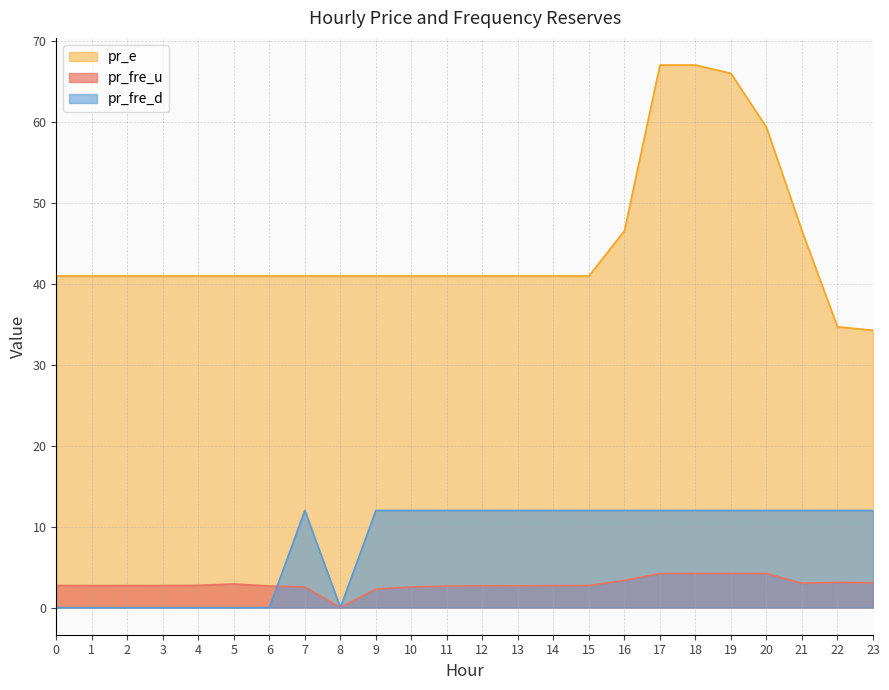

Reading right to left, what are all the values shown in this chart?

pr_fre_u: 23=3.1	22=3.1	21=3.0	20=4.2	19=4.2	18=4.2	17=4.2	16=3.4	15=2.7	14=2.7	13=2.7	12=2.7	11=2.7	10=2.5	9=2.3	8=0.0	7=2.5	6=2.7	5=2.9	4=2.7	3=2.7	2=2.7	1=2.7	0=2.7
pr_e: 23=34.2	22=34.7	21=46.5	20=59.3	19=66.0	18=67.0	17=67.0	16=46.5	15=40.9	14=40.9	13=40.9	12=40.9	11=40.9	10=40.9	9=40.9	8=40.9	7=40.9	6=40.9	5=40.9	4=40.9	3=40.9	2=40.9	1=40.9	0=40.9
pr_fre_d: 23=12.0	22=12.0	21=12.0	20=12.0	19=12.0	18=12.0	17=12.0	16=12.0	15=12.0	14=12.0	13=12.0	12=12.0	11=12.0	10=12.0	9=12.0	8=0.0	7=12.0	6=0.0	5=0.0	4=0.0	3=0.0	2=0.0	1=0.0	0=0.0